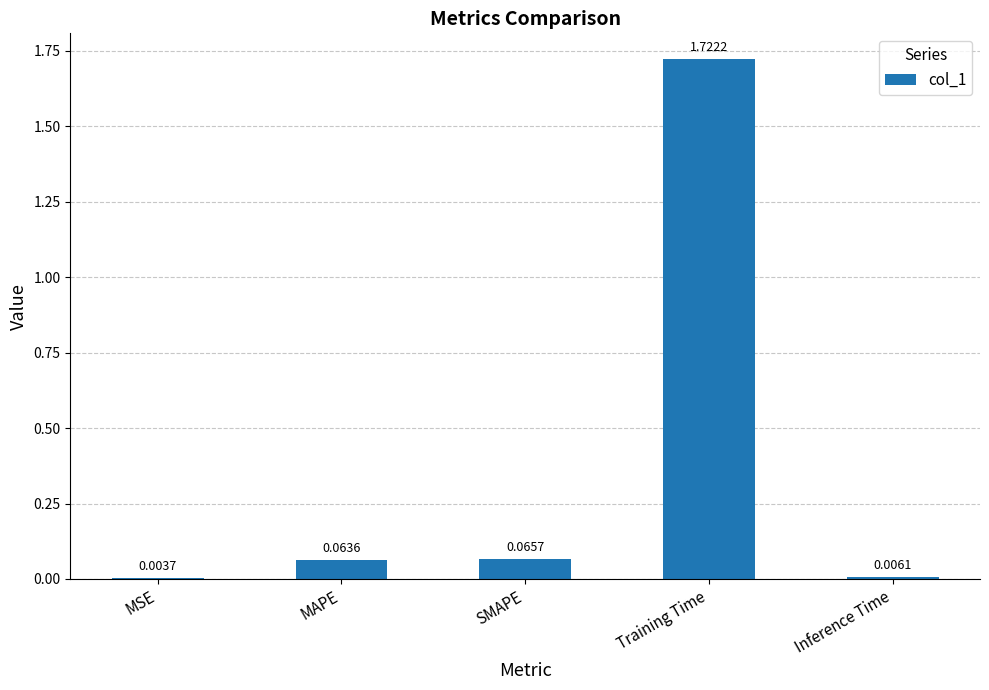

Between Inference Time and MAPE, which is larger?

MAPE